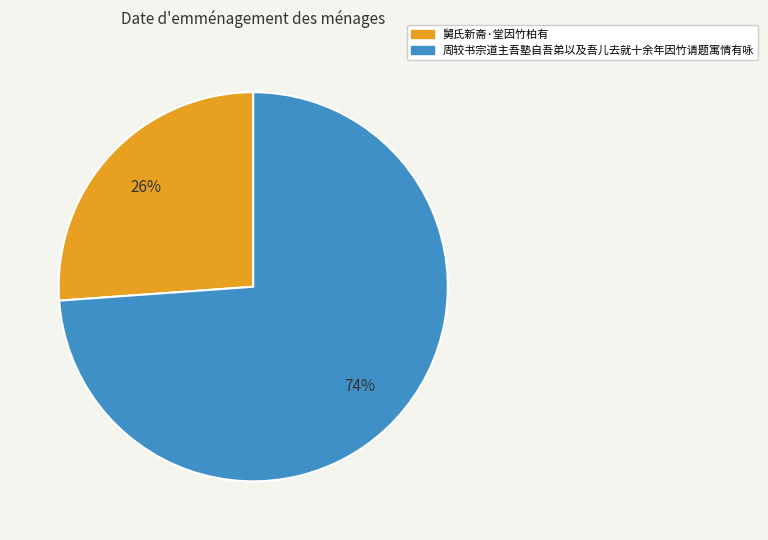

How many segments does this pie chart have?

2